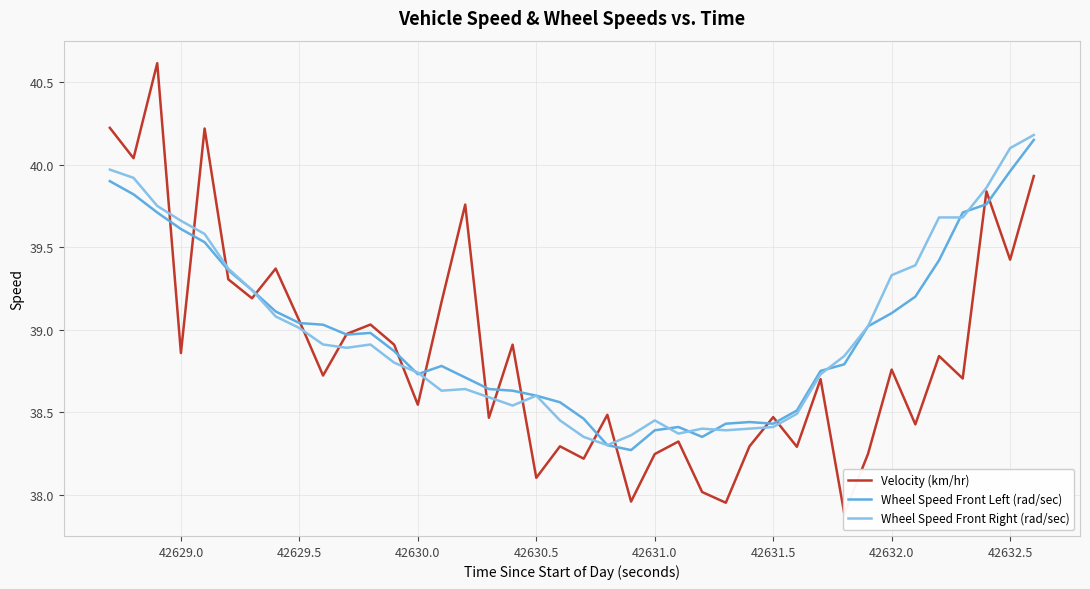

The value of Wheel Speed Front Right (rad/sec) at 42632.0 is 12.2. True or false?

False